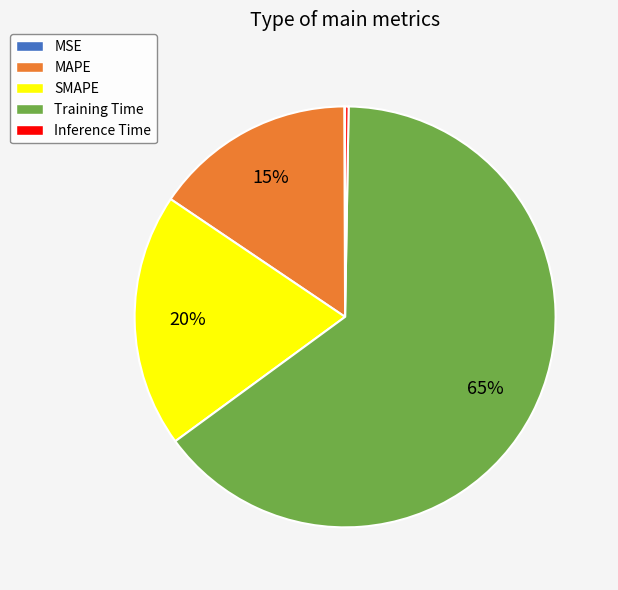

Which category has the biggest portion of the pie?

Training Time